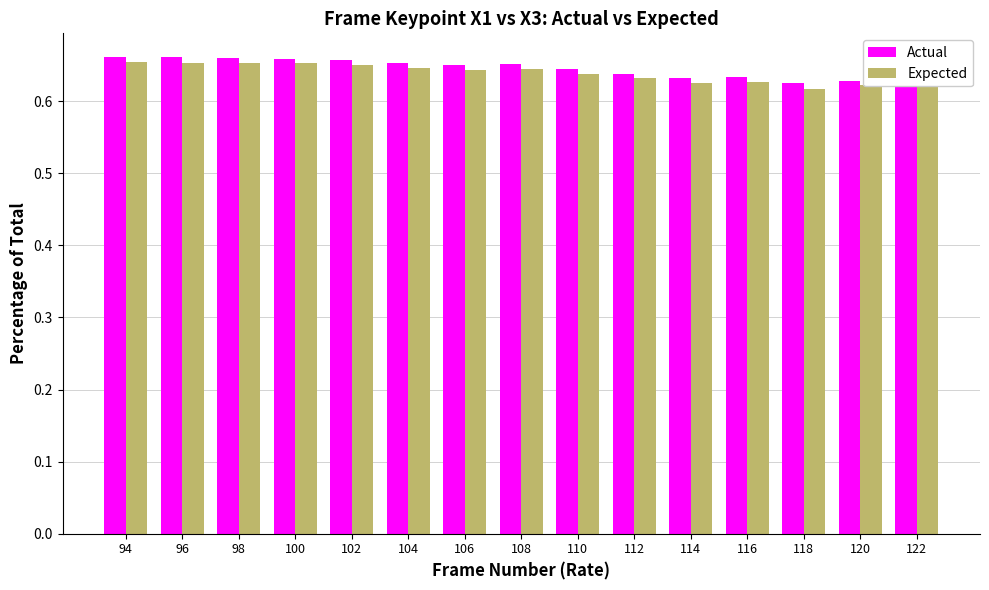

What are all the series names shown in the legend?

Actual, Expected